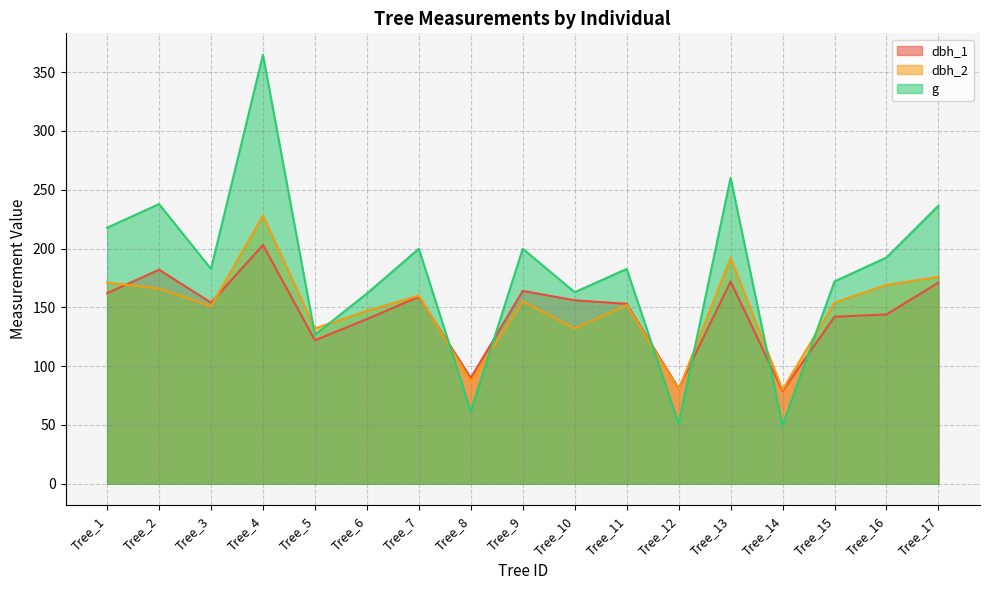

Which category has the lowest value across all series?

Tree_14